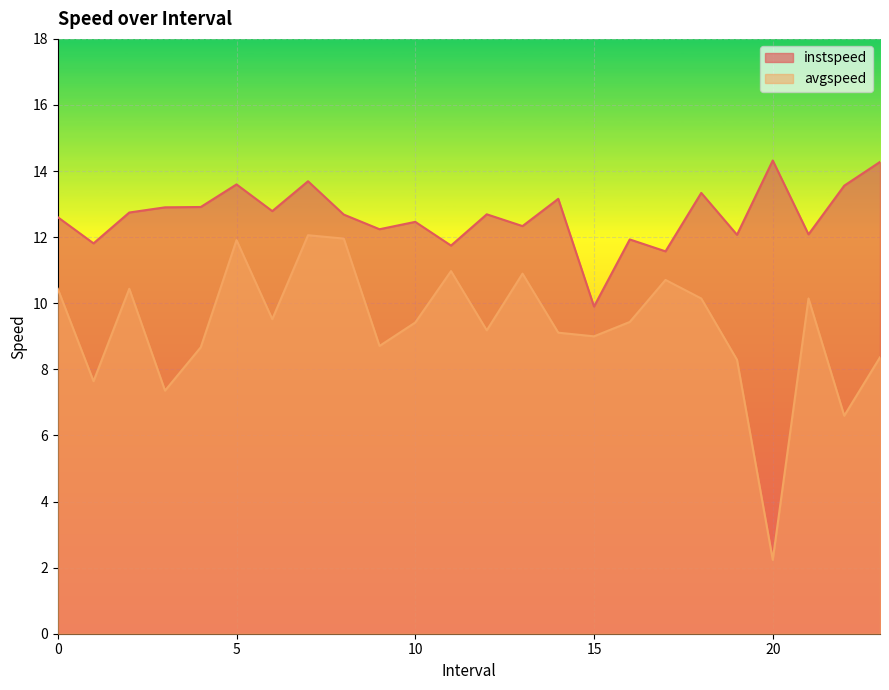

True or false: avgspeed and instspeed intersect in this chart.

False